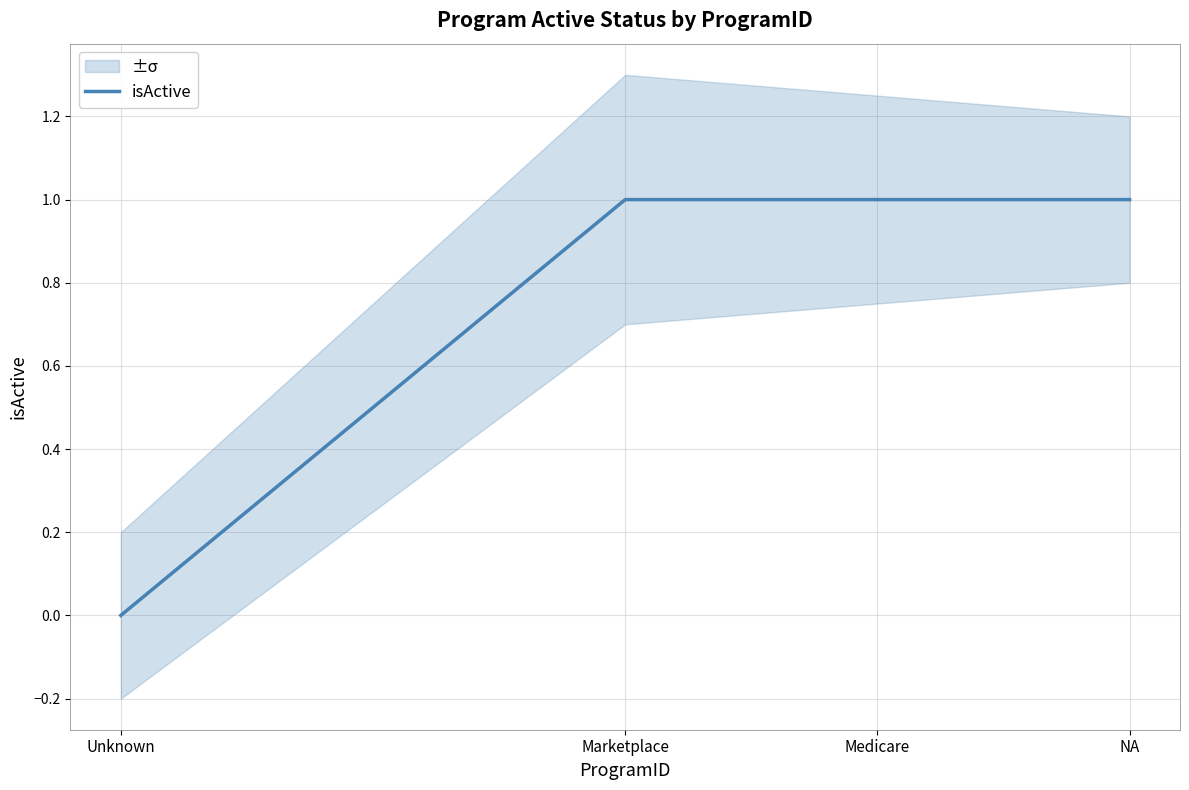

What is the greatest value displayed?

1